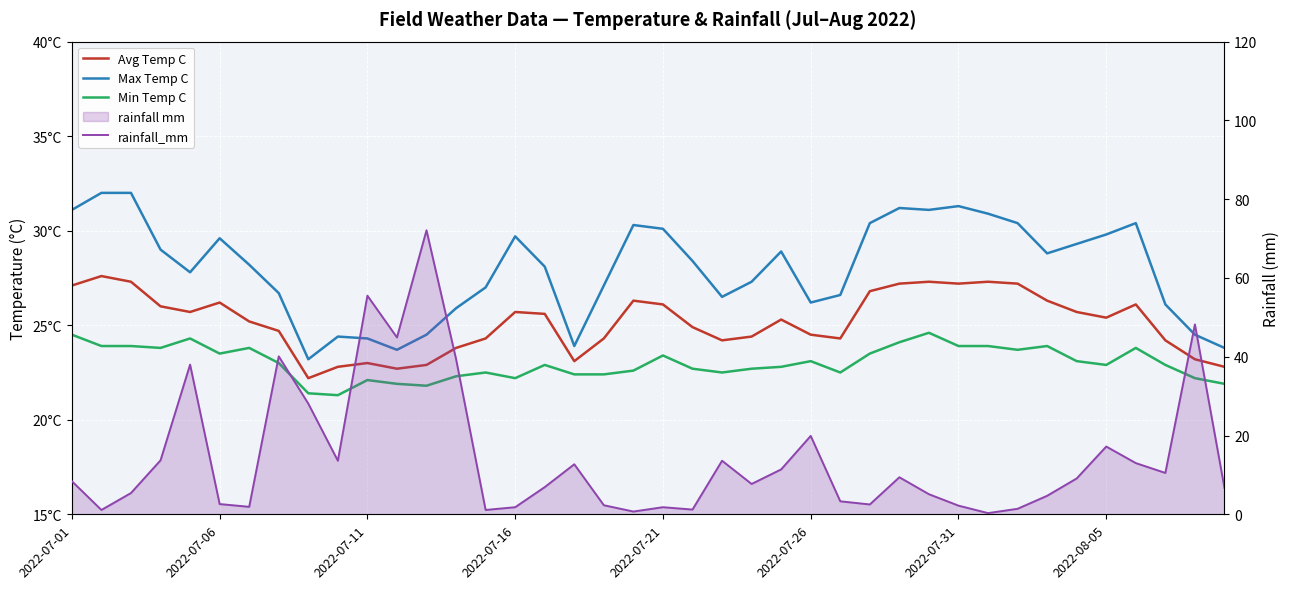

Which series has the largest range (max minus min)?

rainfall_mm